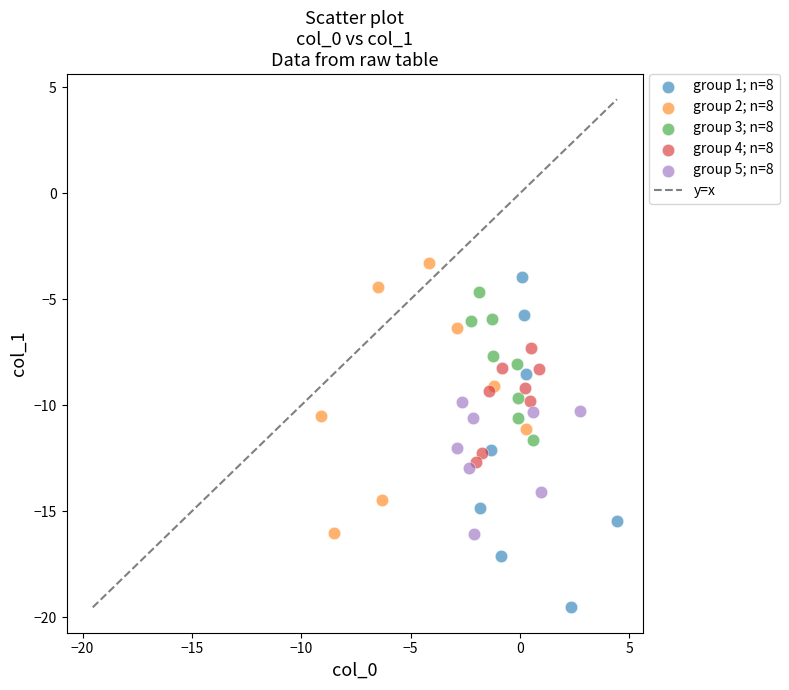

Which series reaches the minimum Y coordinate?

group 1; n=8